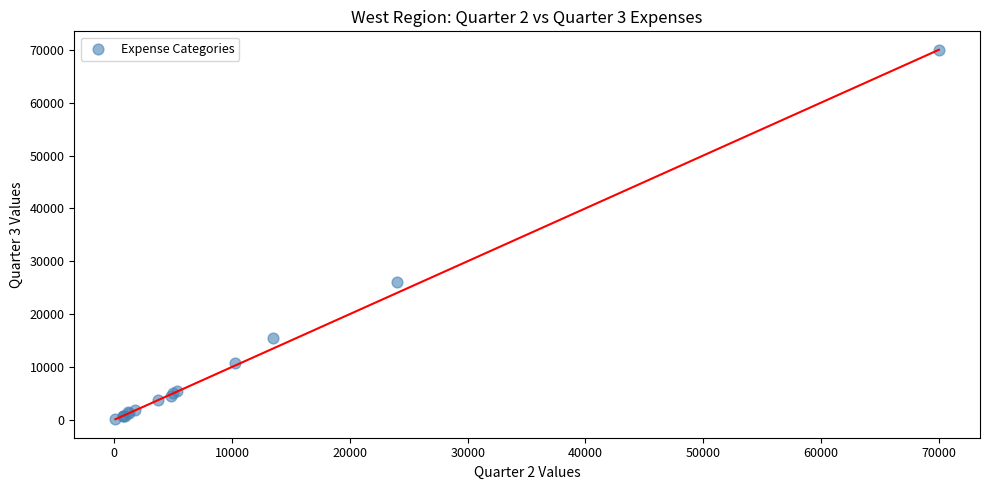

What Y value in the scatter plot is closest to 35075?

26000